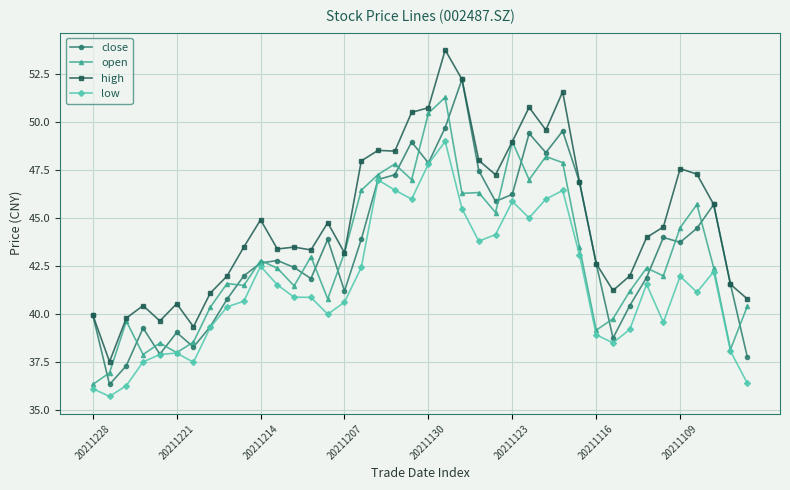

Which series has the largest total across all categories?

high